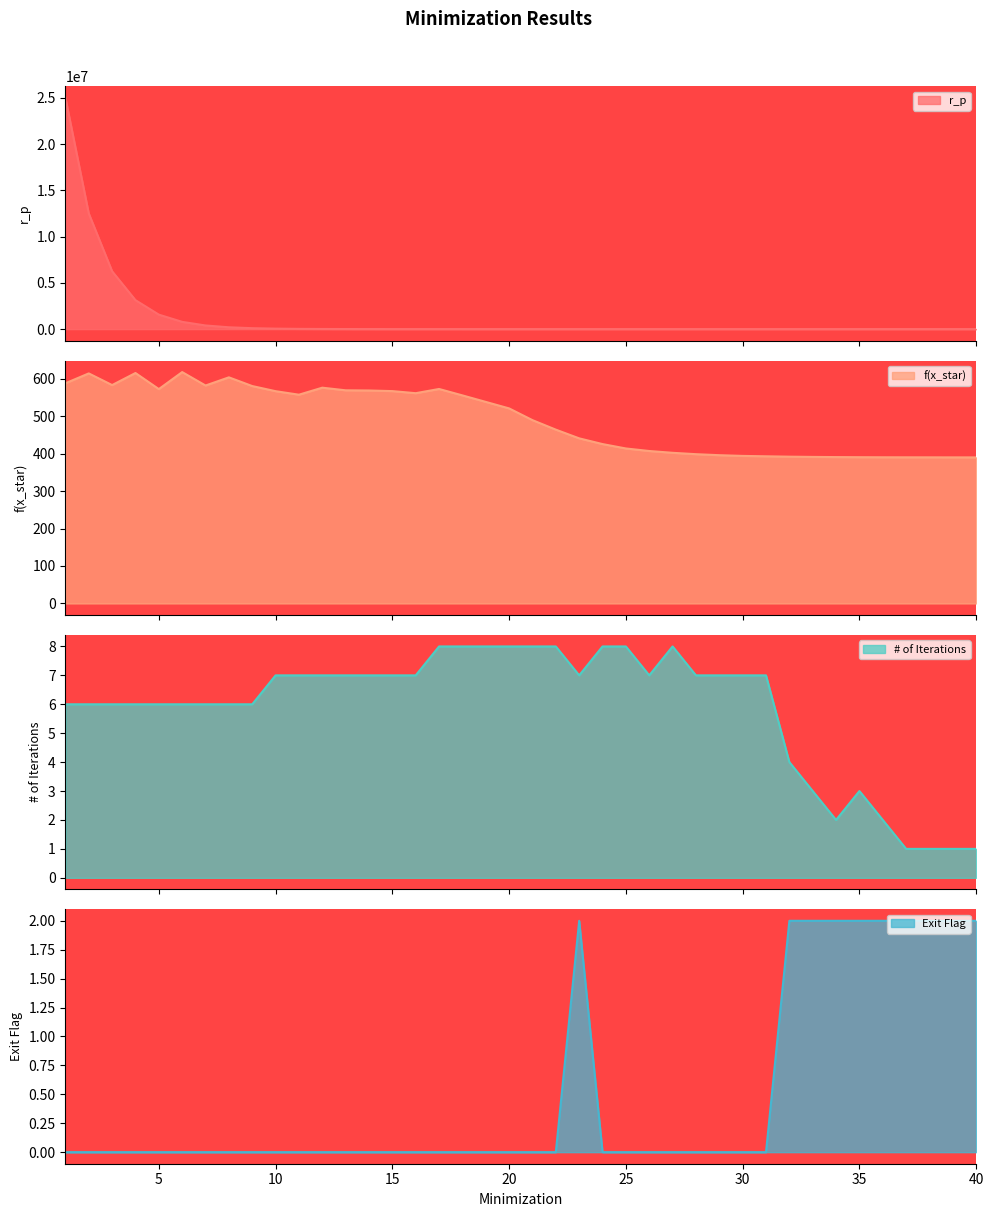

Which has a higher value, 2 or 32?

2